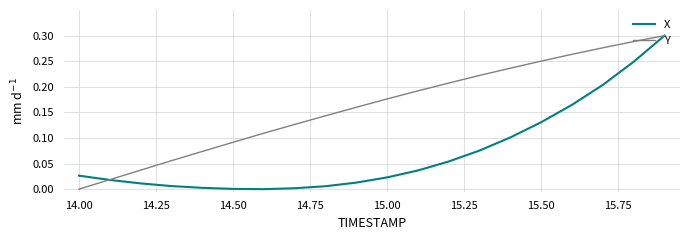

List the series in order of their overall mean, highest first.

Y, X